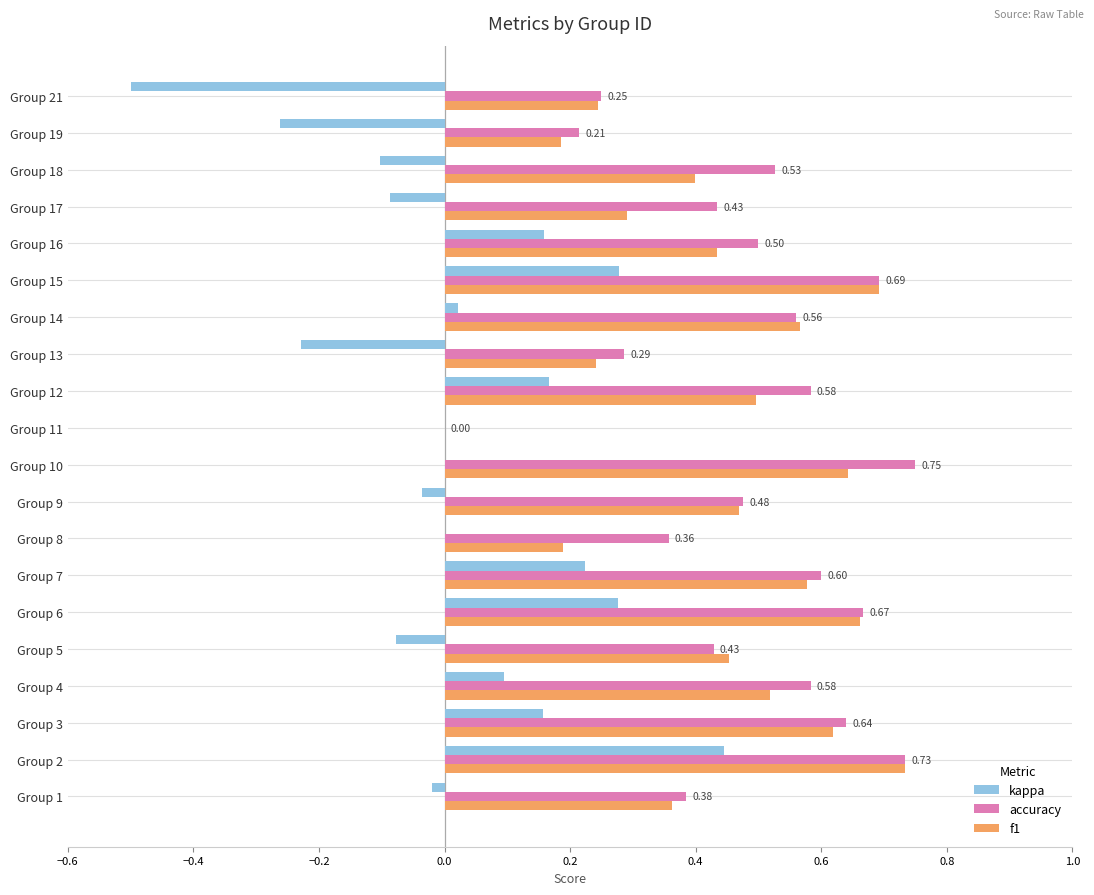

Between Group 11 and Group 17, which series saw the biggest shift?

accuracy